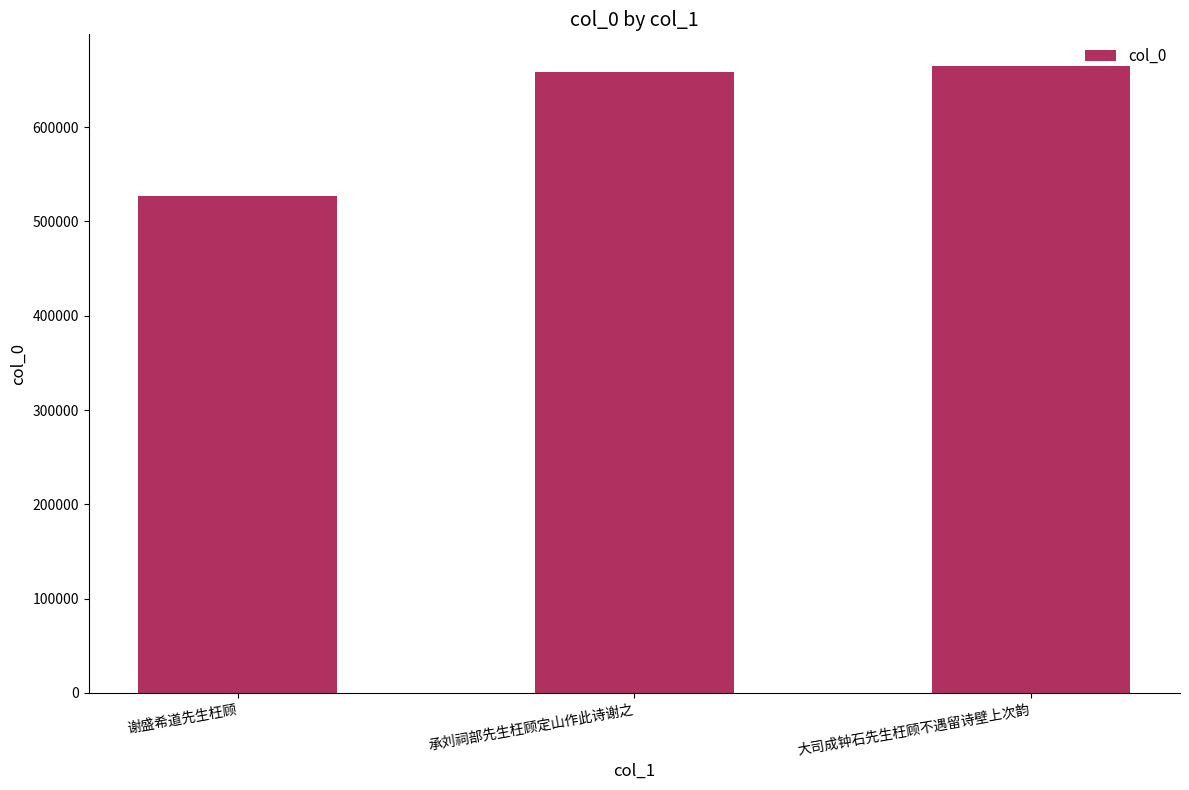

What is the change in value from 承刘祠部先生枉顾定山作此诗谢之 to 大司成钟石先生枉顾不遇留诗壁上次韵?

+7214